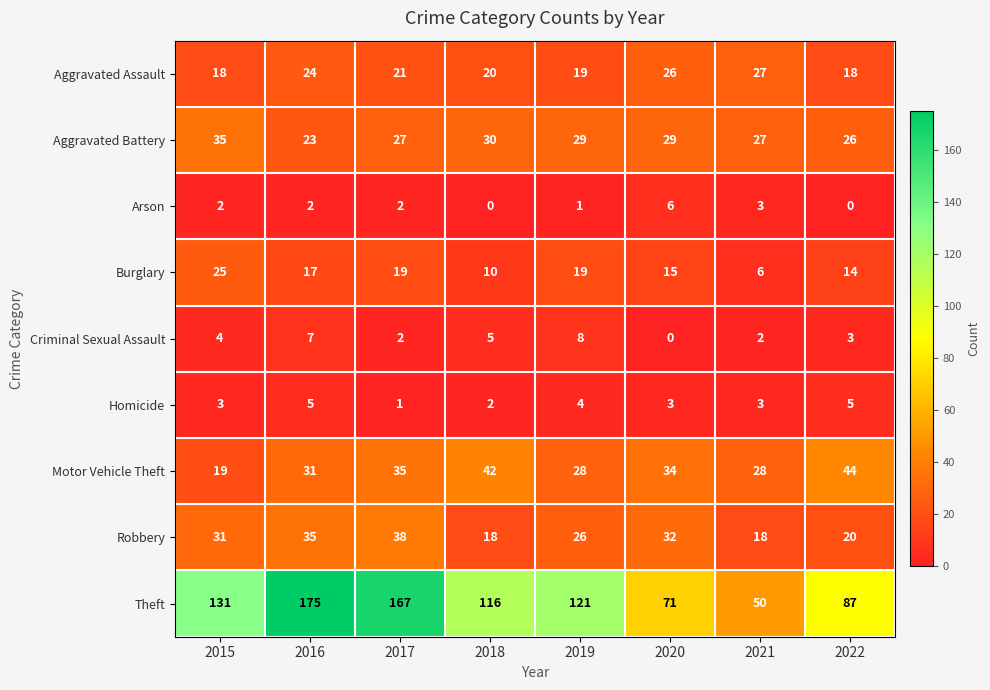

At which category is the sum across all series the highest?

2016